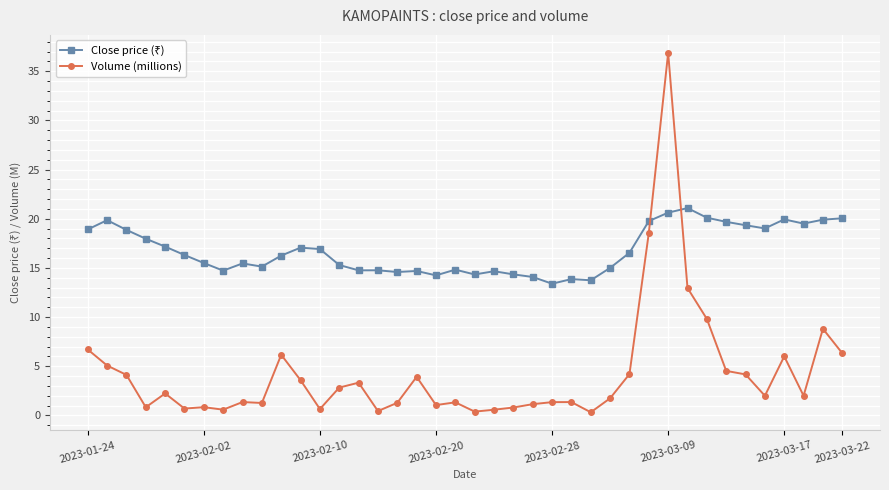

What is the average value of the Volume (millions) series?

4.3